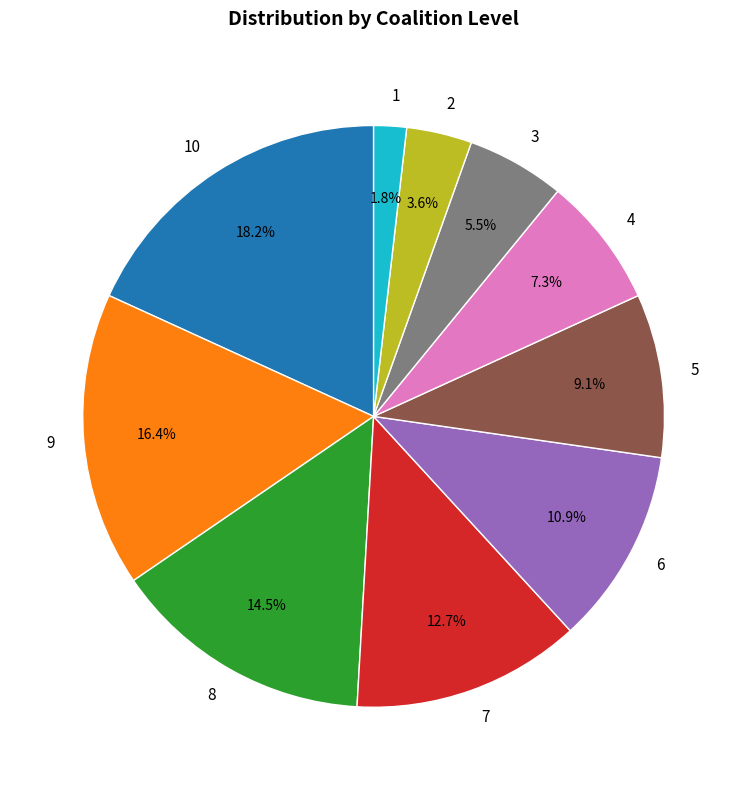

True or false: 3 accounts for 13% of the total.

False